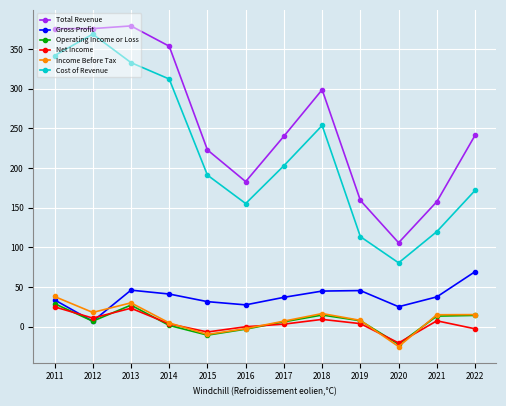

At which label does Net Income reach its minimum?

2020